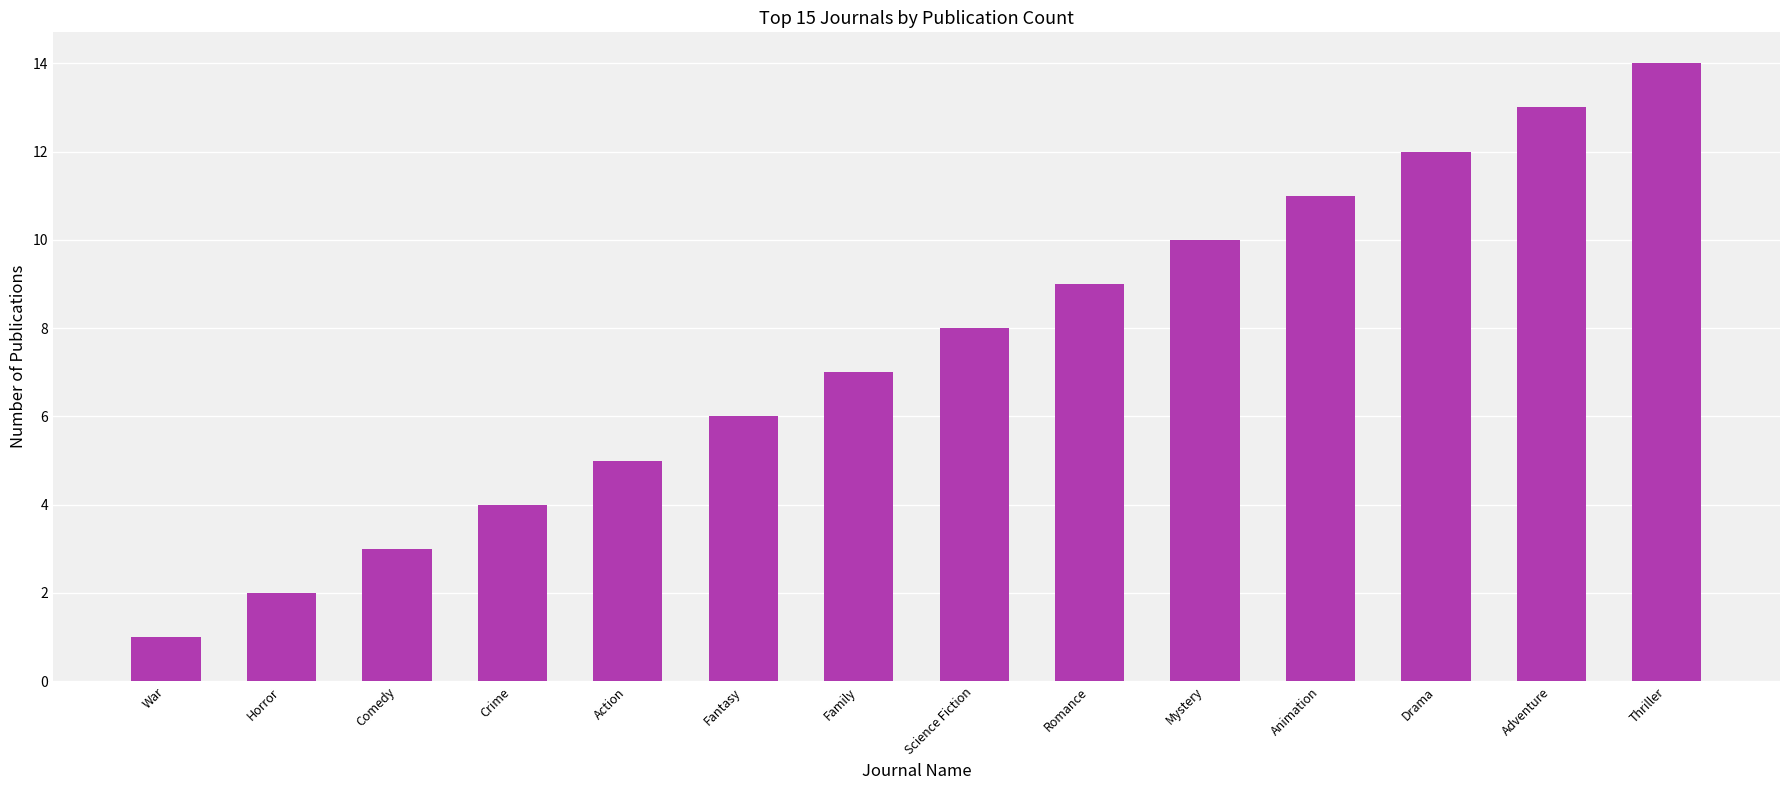

List the labels in order of value, largest first.

Thriller, Adventure, Drama, Animation, Mystery, Romance, Science Fiction, Family, Fantasy, Action, Crime, Comedy, Horror, War